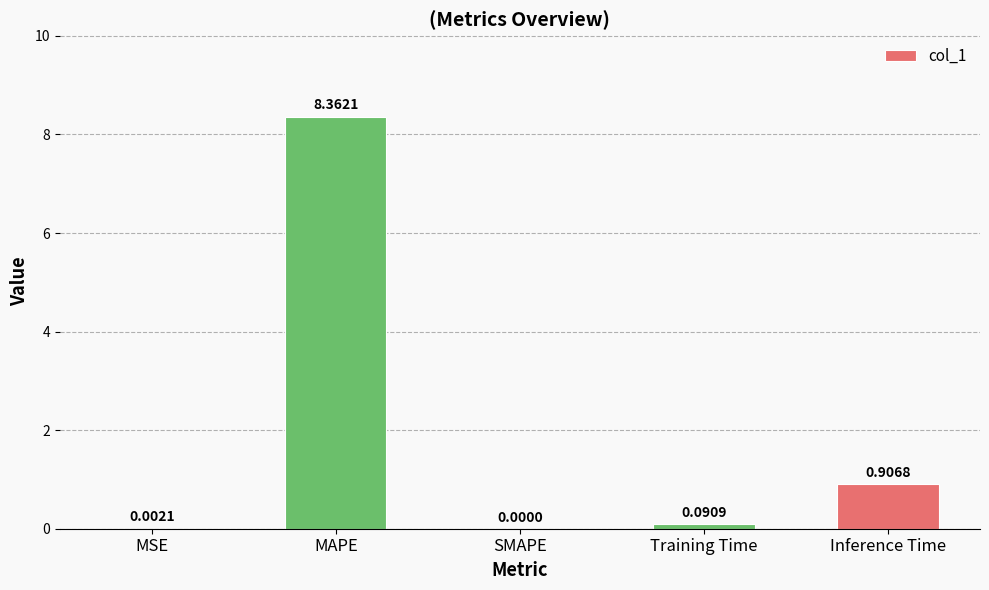

How many data points does each series have?

5